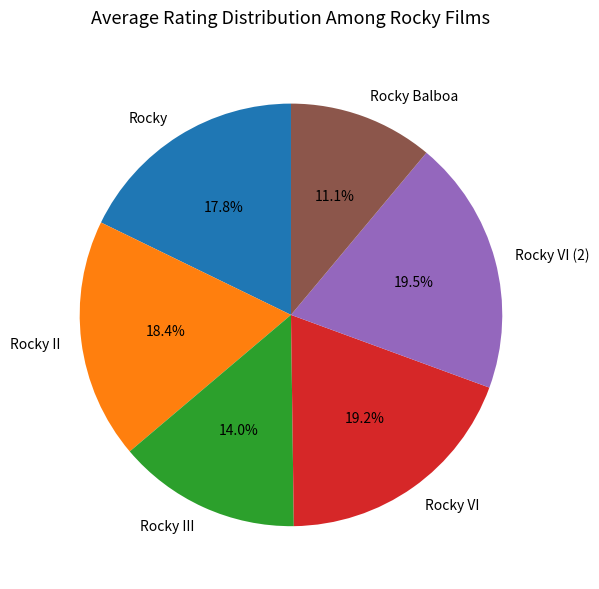

How many segments does this pie chart have?

6